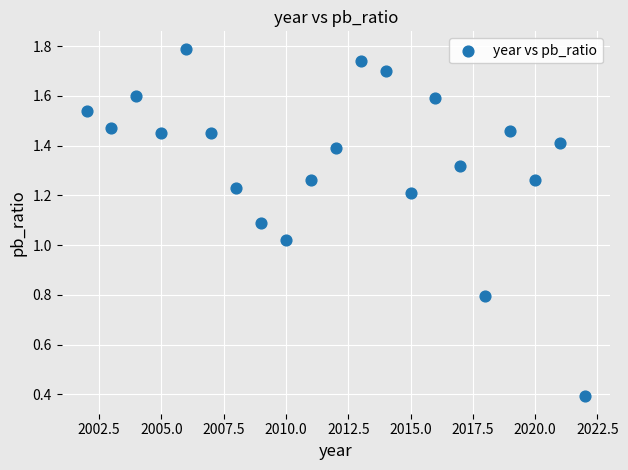

What is the range of X values (max minus min)?

20.0